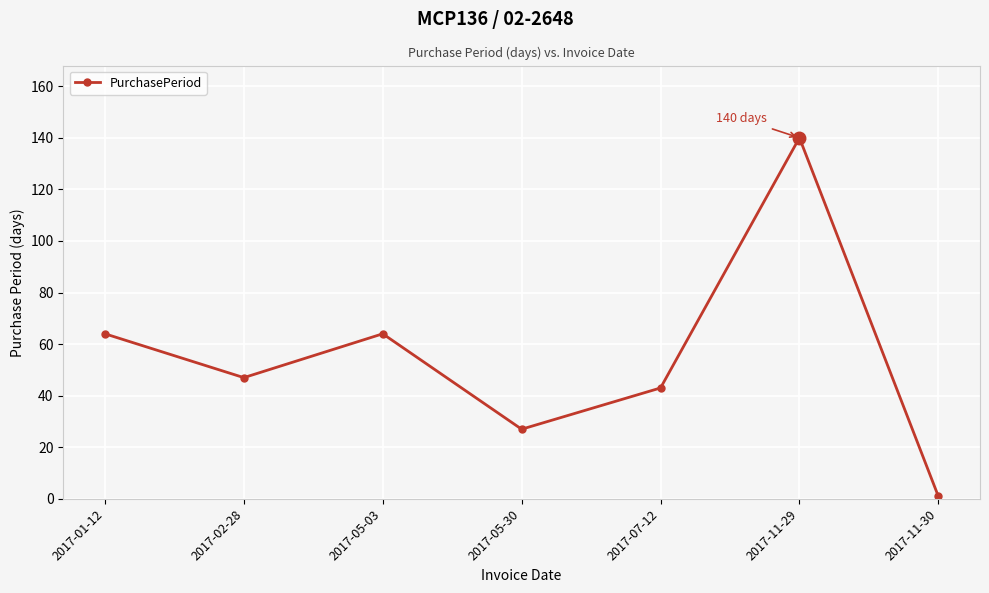

Reading right to left, what are all the values shown in this chart?

2017-11-30=1	2017-11-29=140	2017-07-12=43	2017-05-30=27	2017-05-03=64	2017-02-28=47	2017-01-12=64